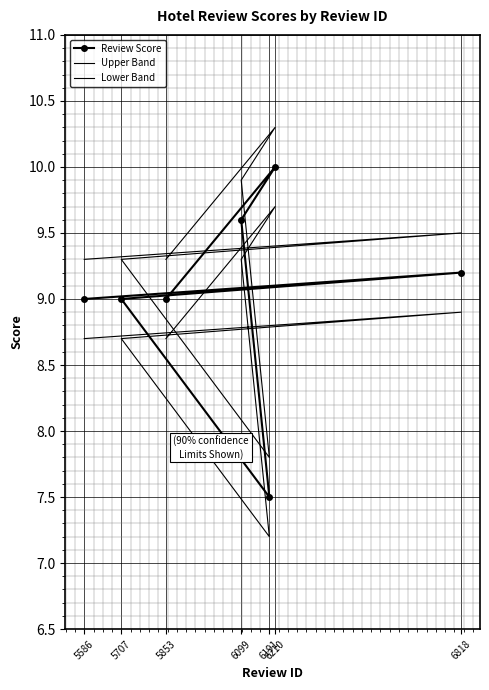

True or false: Review Score and Upper Band cross at least once.

False